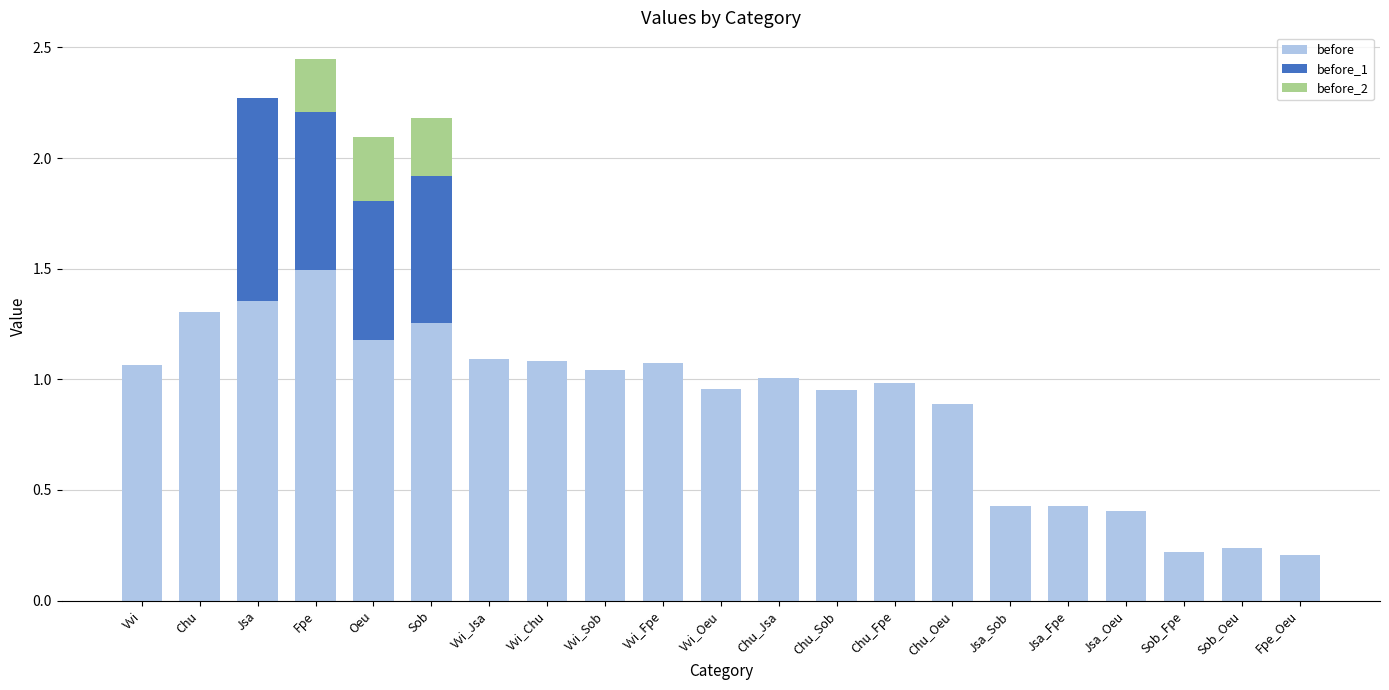

Are the bars horizontal?

No